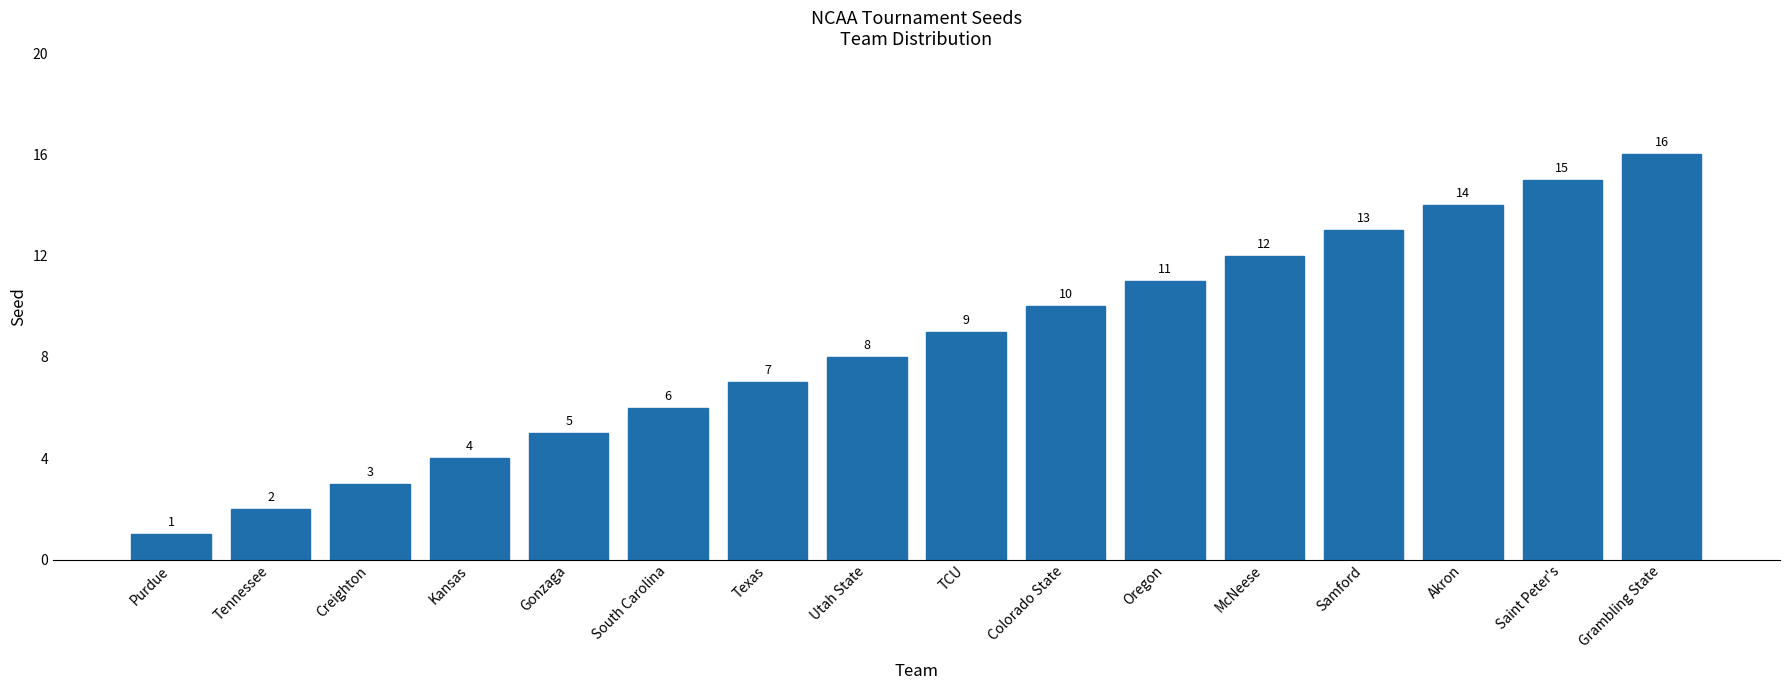

What is the sum of all values?

136